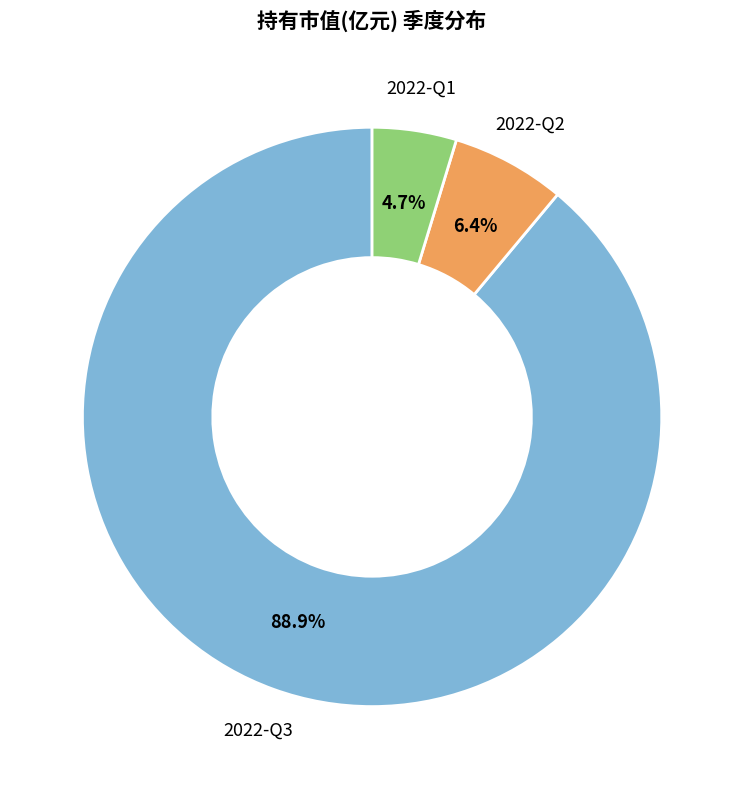

Does any single category account for the majority?

Yes